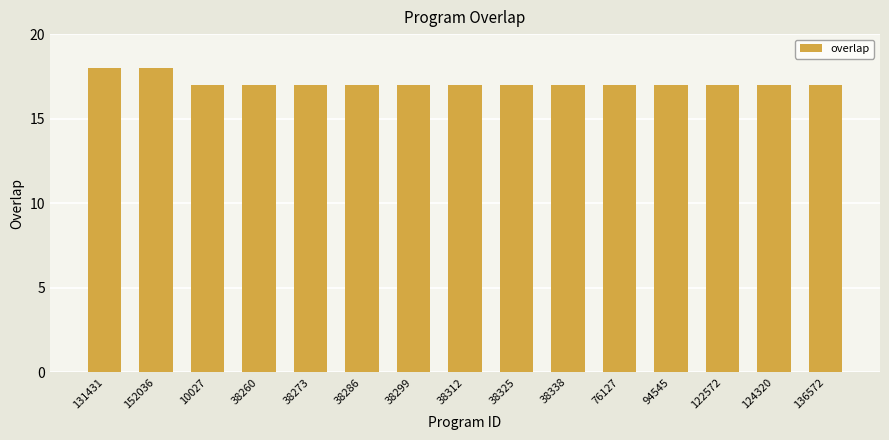

Reading left to right, transcribe all the data shown in this chart.

18	18	17	17	17	17	17	17	17	17	17	17	17	17	17